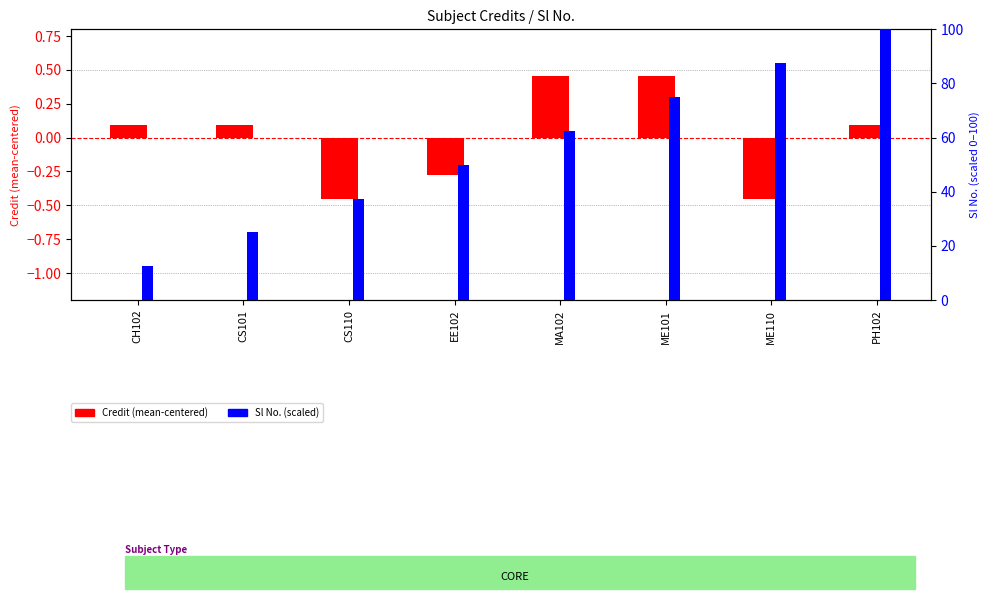

How many bars are there in each group?

2